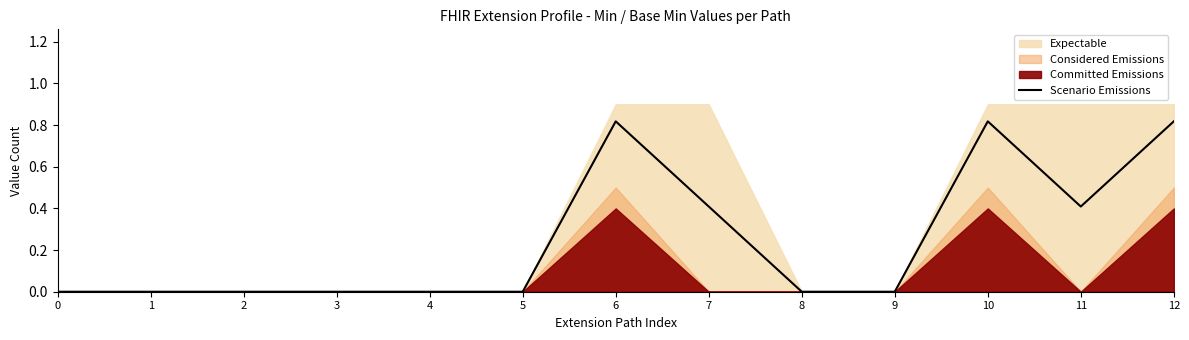

Reading right to left, transcribe all the data shown in this chart.

0.8	0.4	0.8	0.0	0.0	0.4	0.8	0.0	0.0	0.0	0.0	0.0	0.0